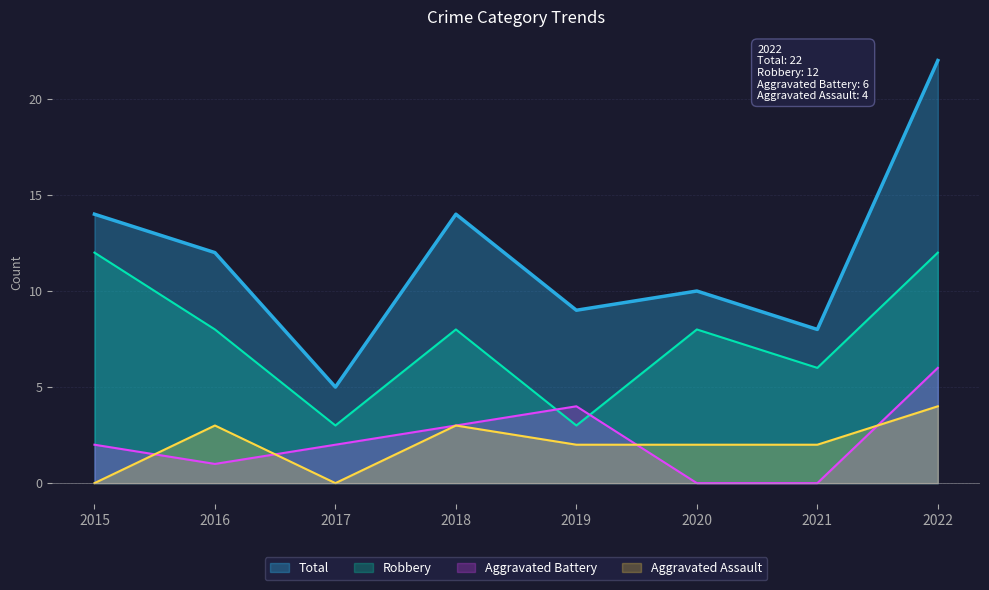

True or false: Total and Aggravated Assault intersect in this chart.

False